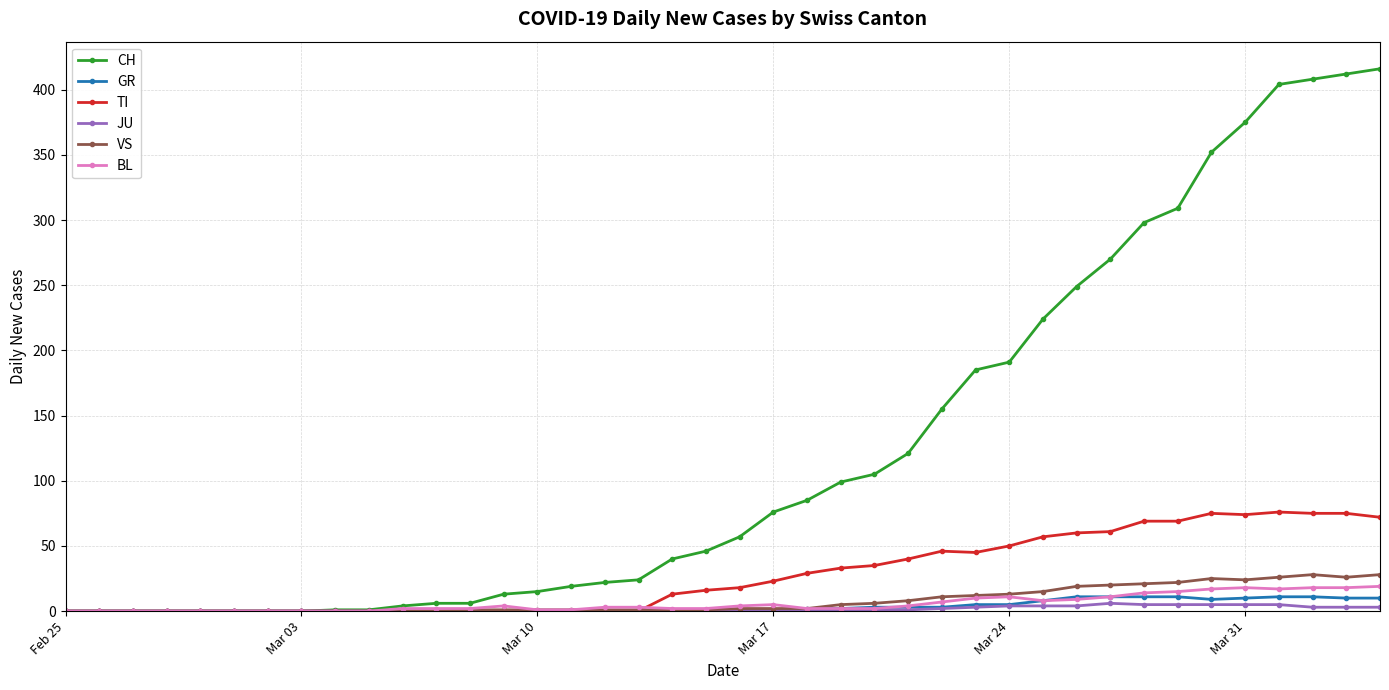

Which series has the largest total across all categories?

CH